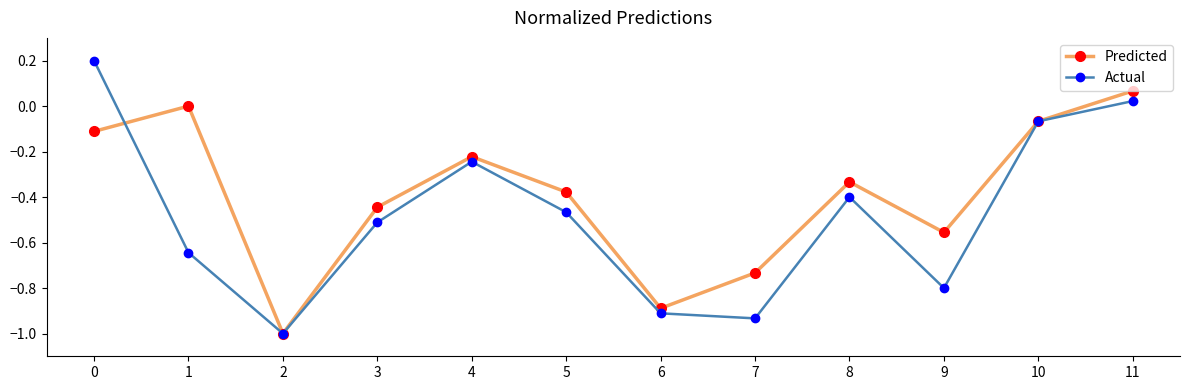

Is it true that Actual equals 0.0 at 0?

False